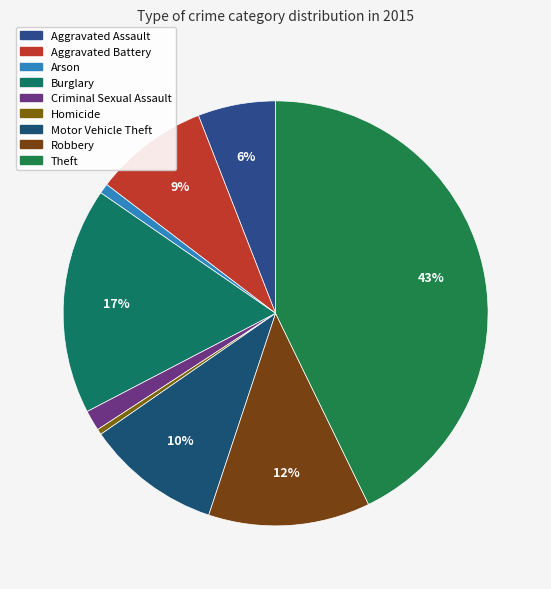

Is there any slice that represents more than half of the pie?

No